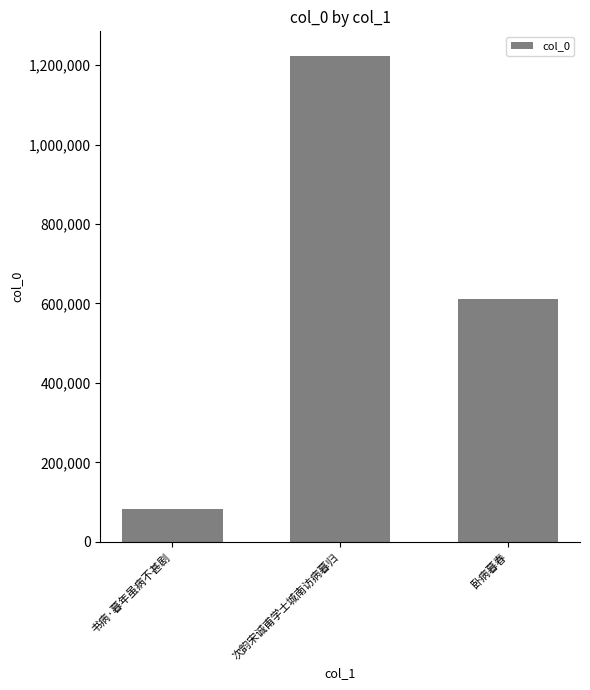

Rank the categories by value from highest to lowest.

次韵宋诚甫学士城南访病暮归, 卧病暮春, 书病·暮年虽病不甚剧